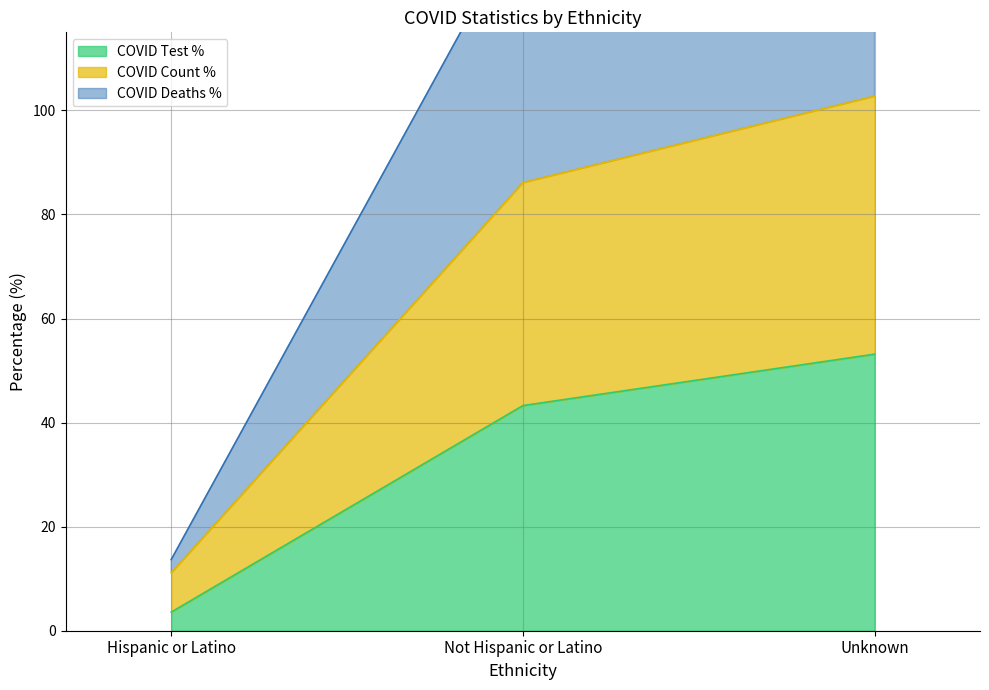

What is the label of the 3rd point from the left?

Unknown